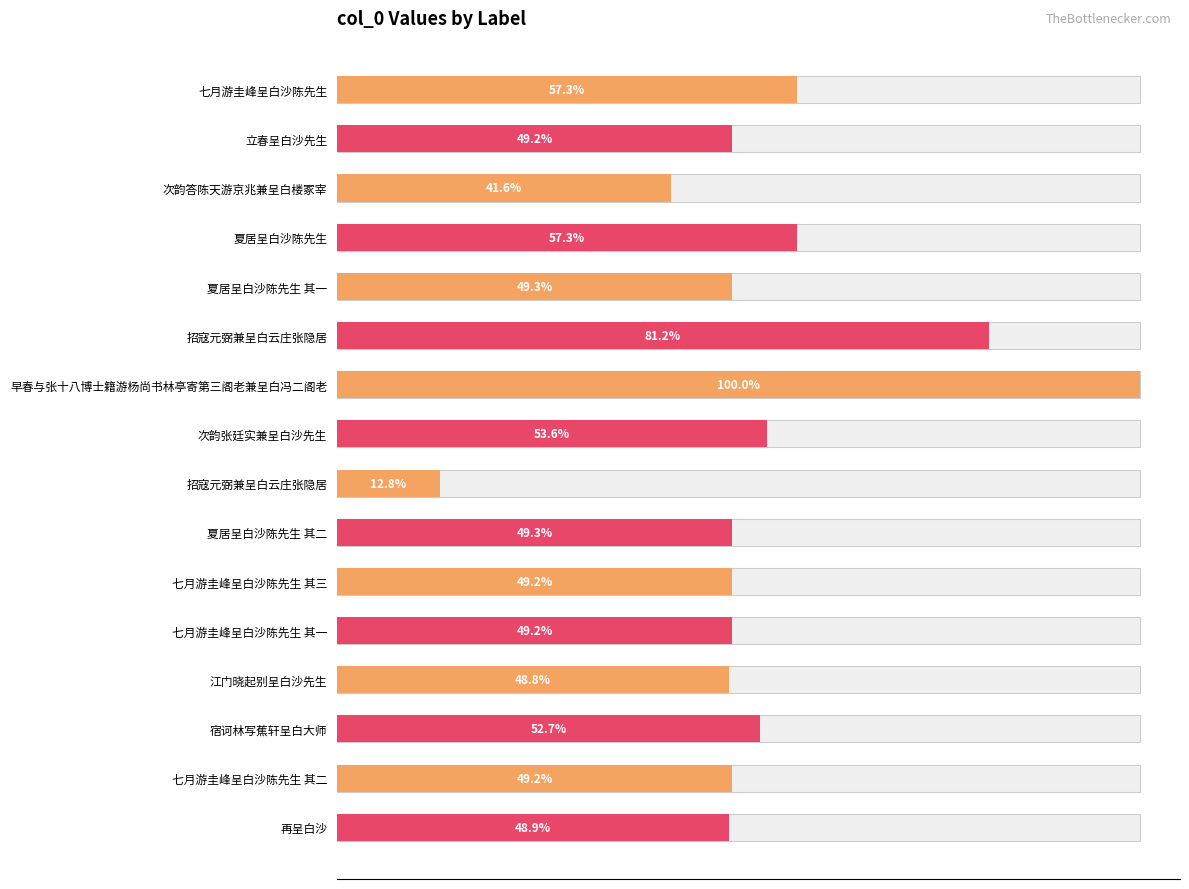

Are the bars horizontal?

Yes